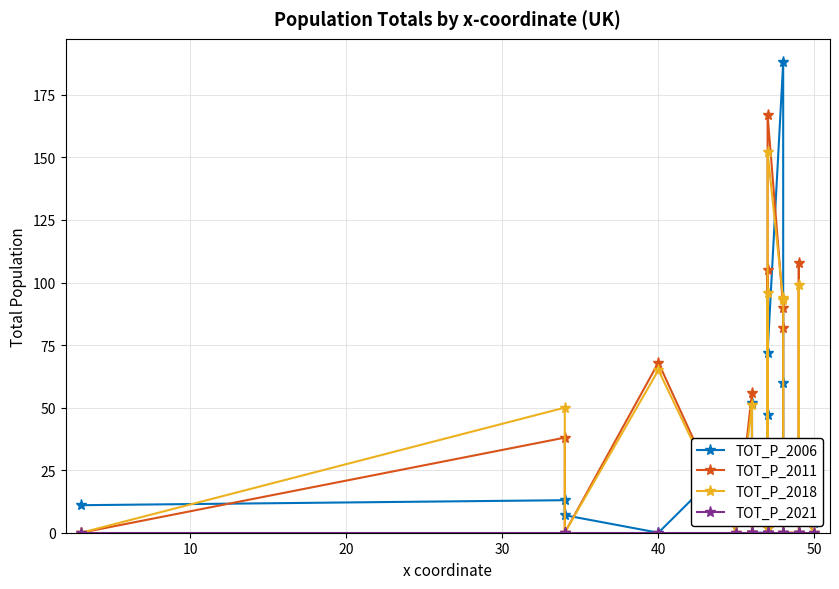

How many data points in TOT_P_2011 are above 9?

9